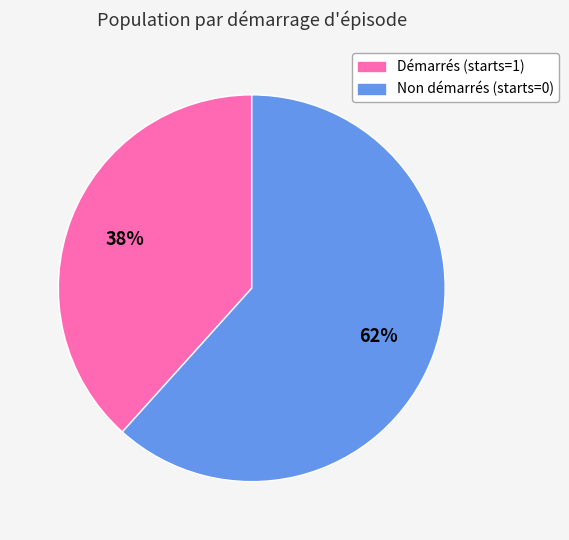

To the nearest percent, what is the average slice percentage?

50%